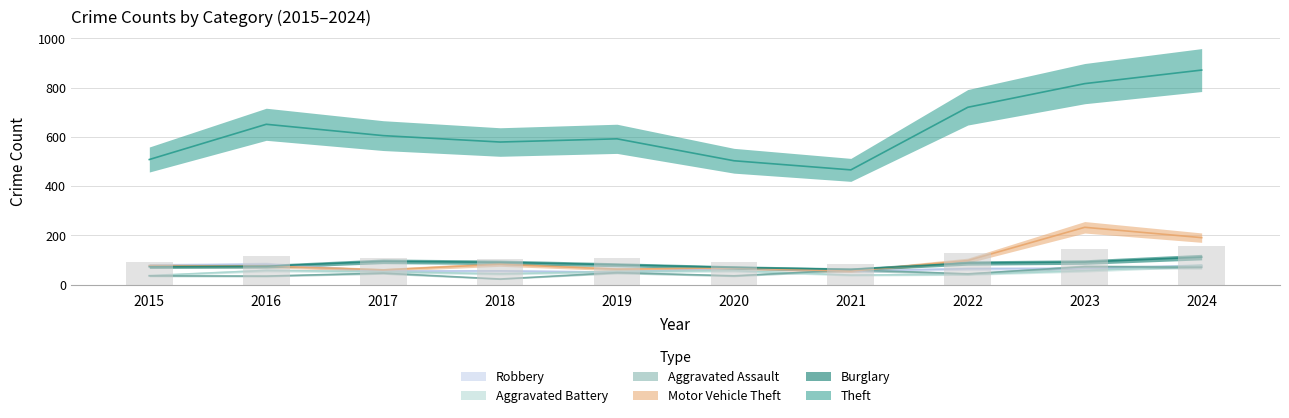

Which category has the highest value across all series?

2024